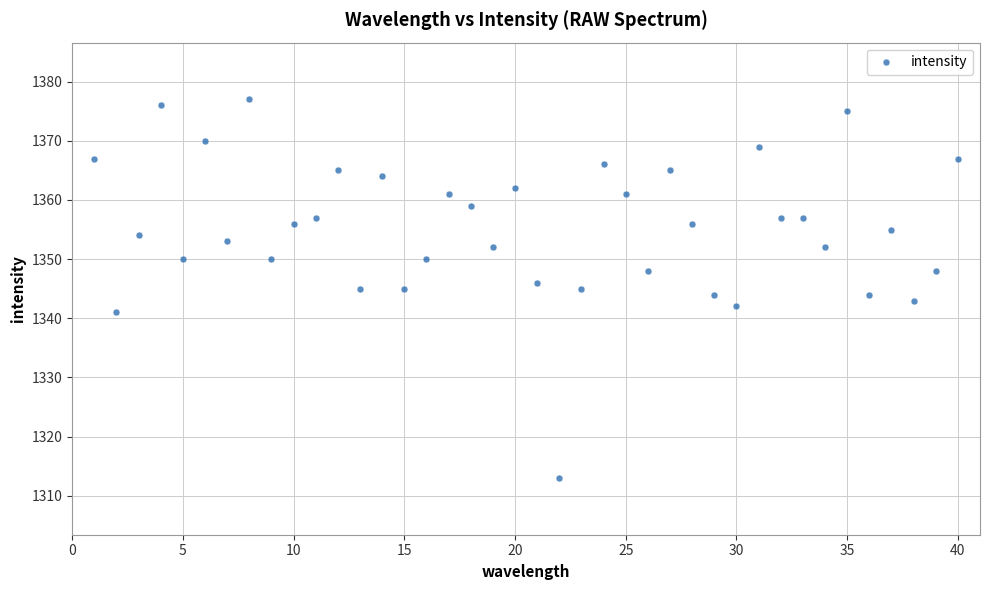

What is the range of X values (max minus min)?

39